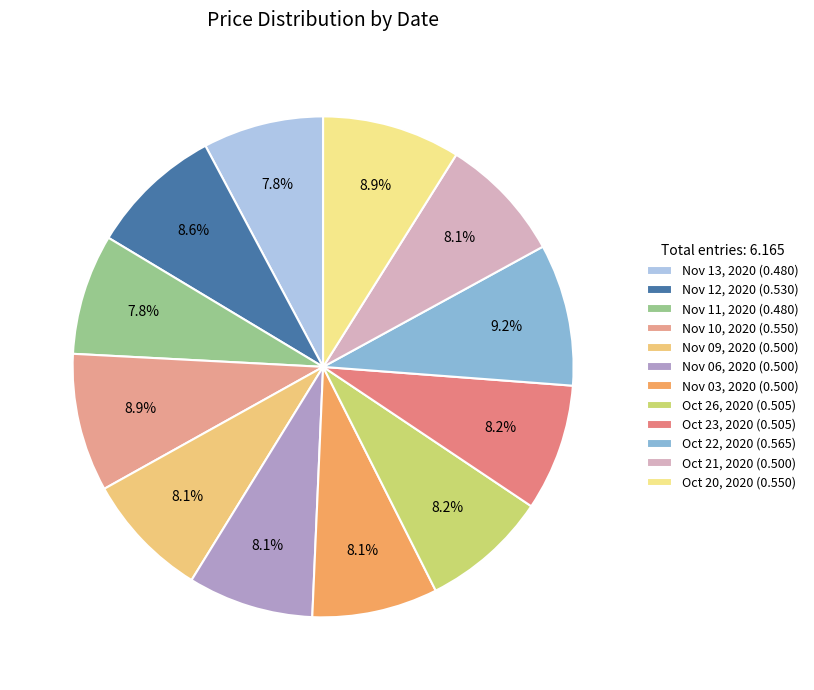

Which slice is the largest?

Oct 22, 2020